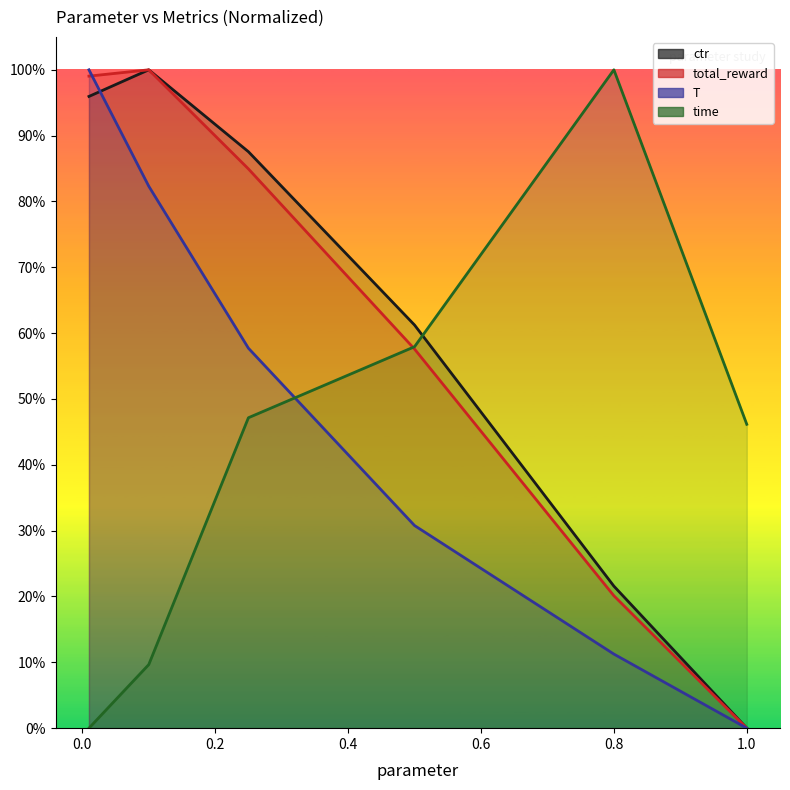

The value of time at 1 is 0.3. True or false?

False